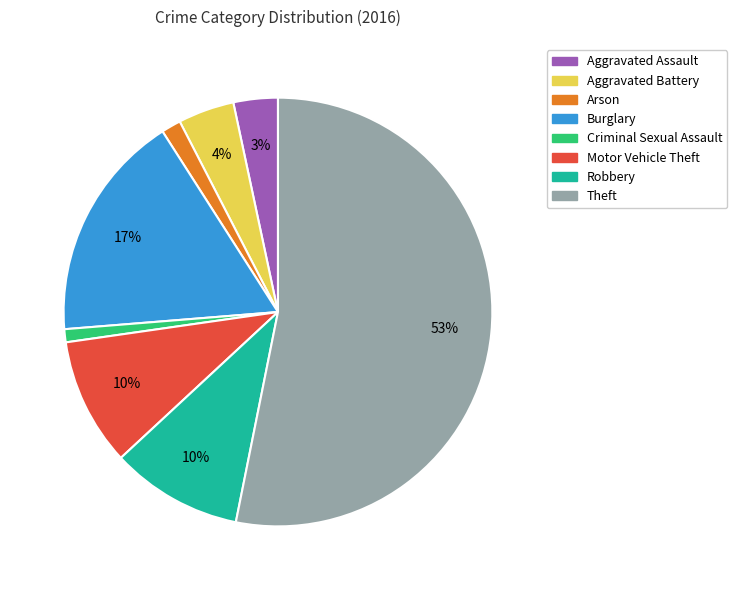

To the nearest percent, what portion does Aggravated Battery represent?

4%